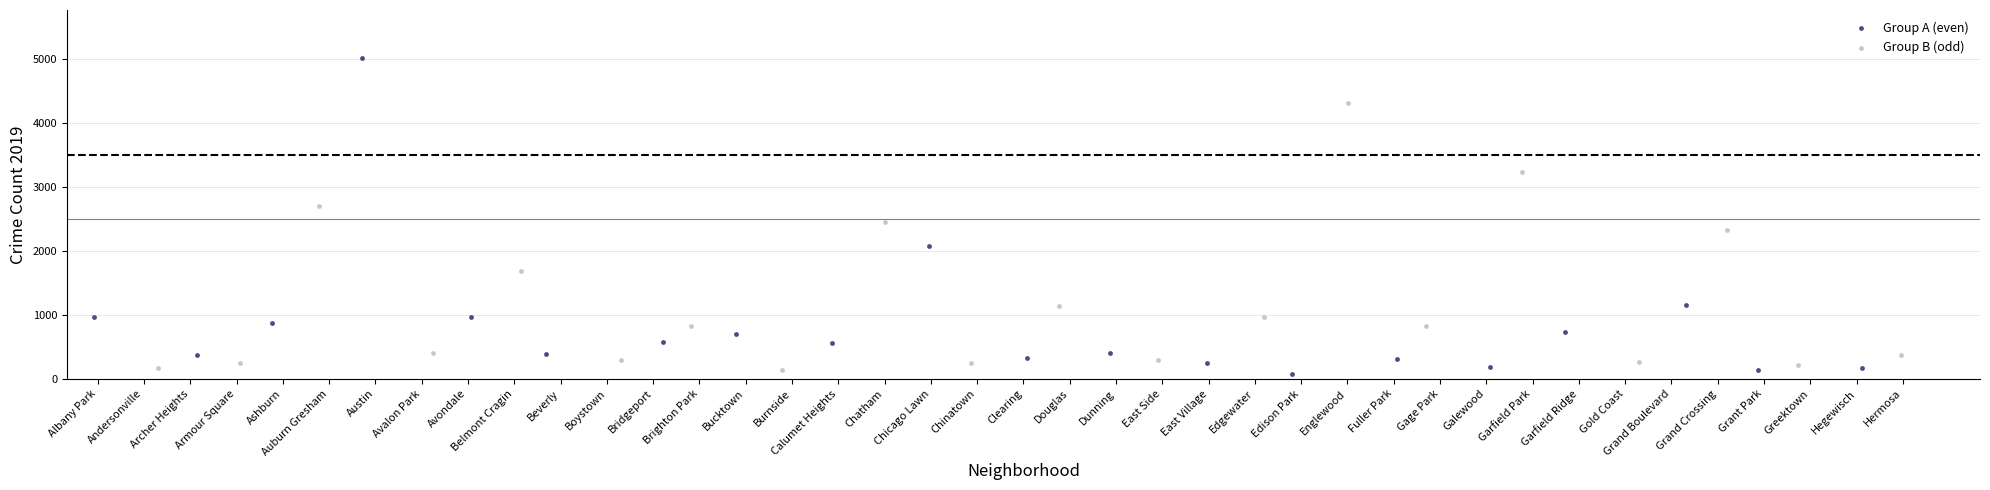

Which series has the widest spread of Y values?

Group A (even)